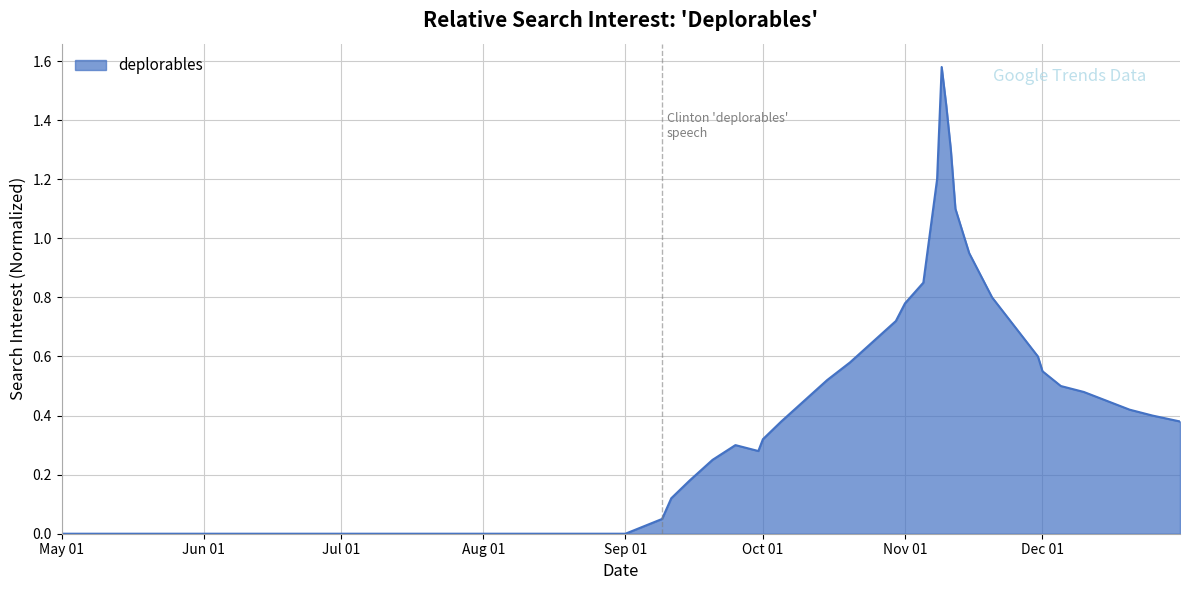

Does the chart have visible grid lines?

Yes